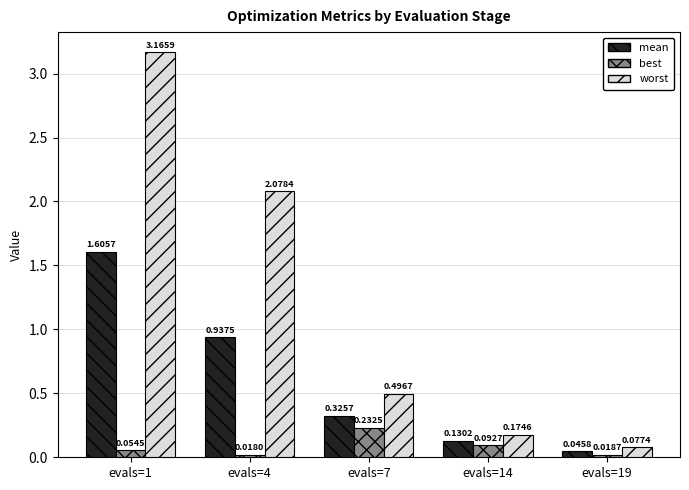

List the series in order of their peak value, lowest first.

best, mean, worst